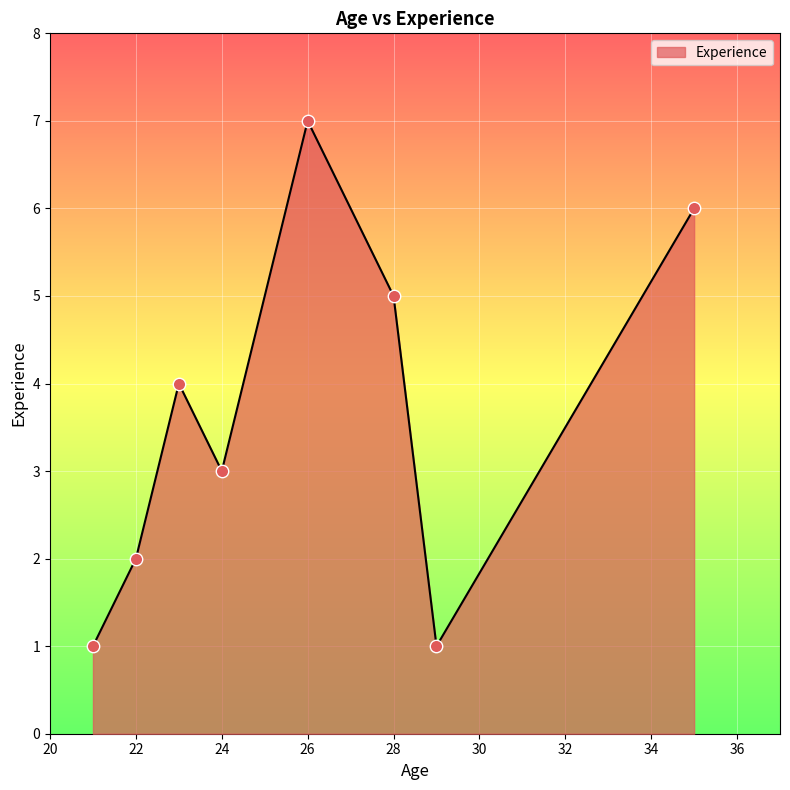

How many interior local peaks (higher than both neighbors) does the data have?

2